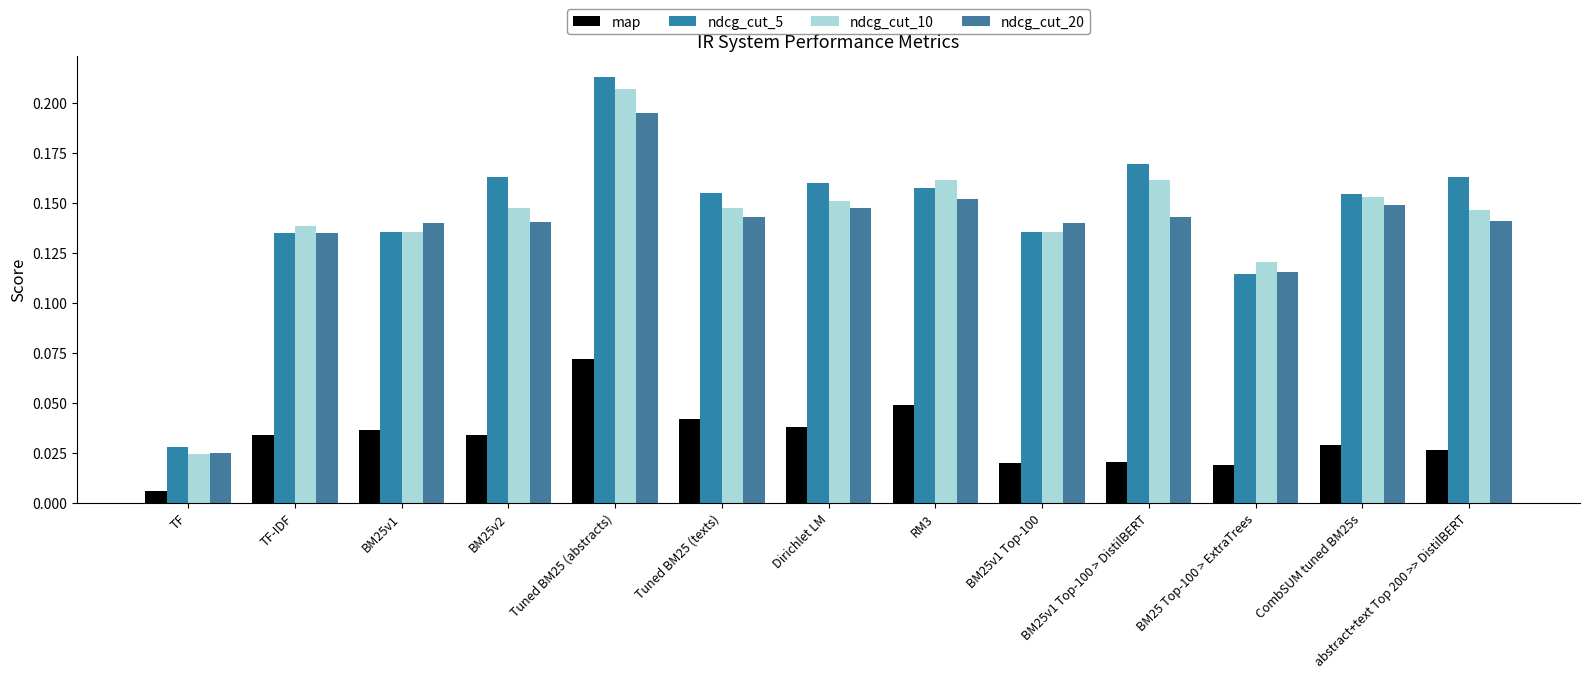

The value of ndcg_cut_10 at BM25v1 Top-100 > DistilBERT is 0.0. True or false?

False